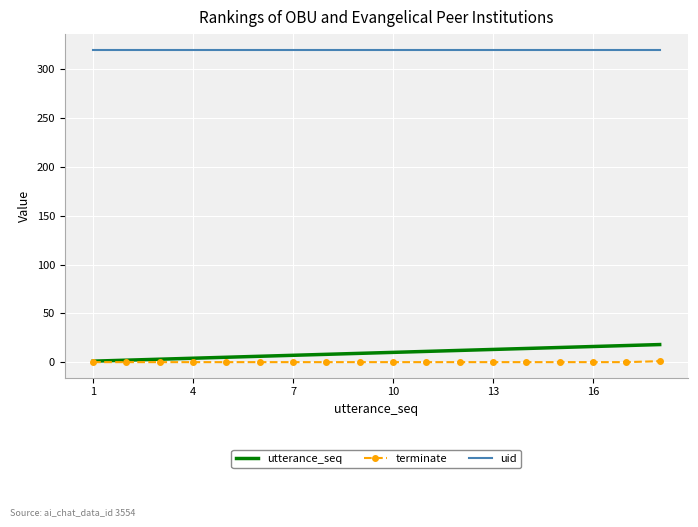

What is the greatest value displayed?

320